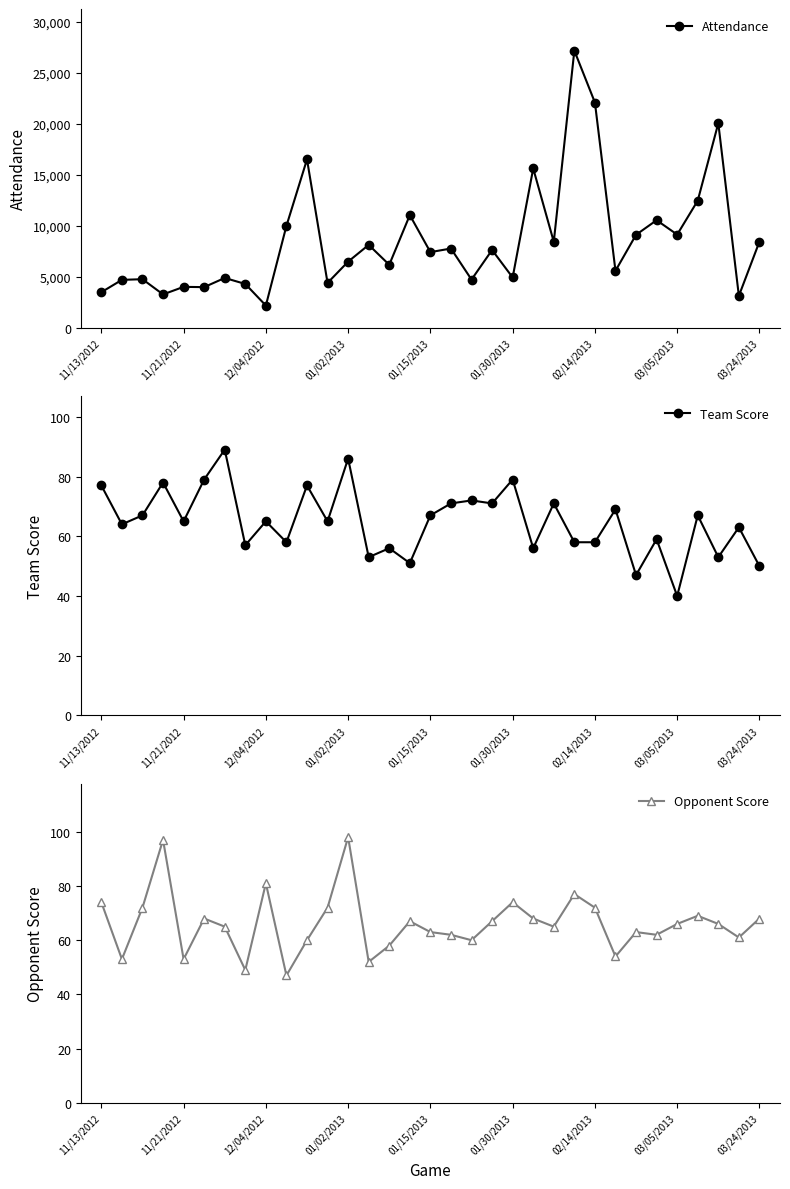

Is it true that Team Score equals 40 at 03/05/2013?

True